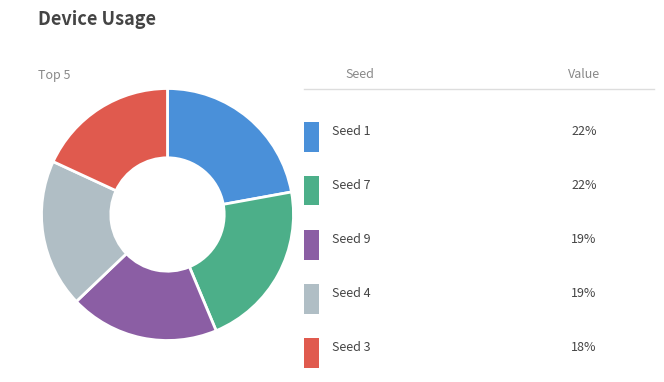

Is there a majority slice in this chart?

No